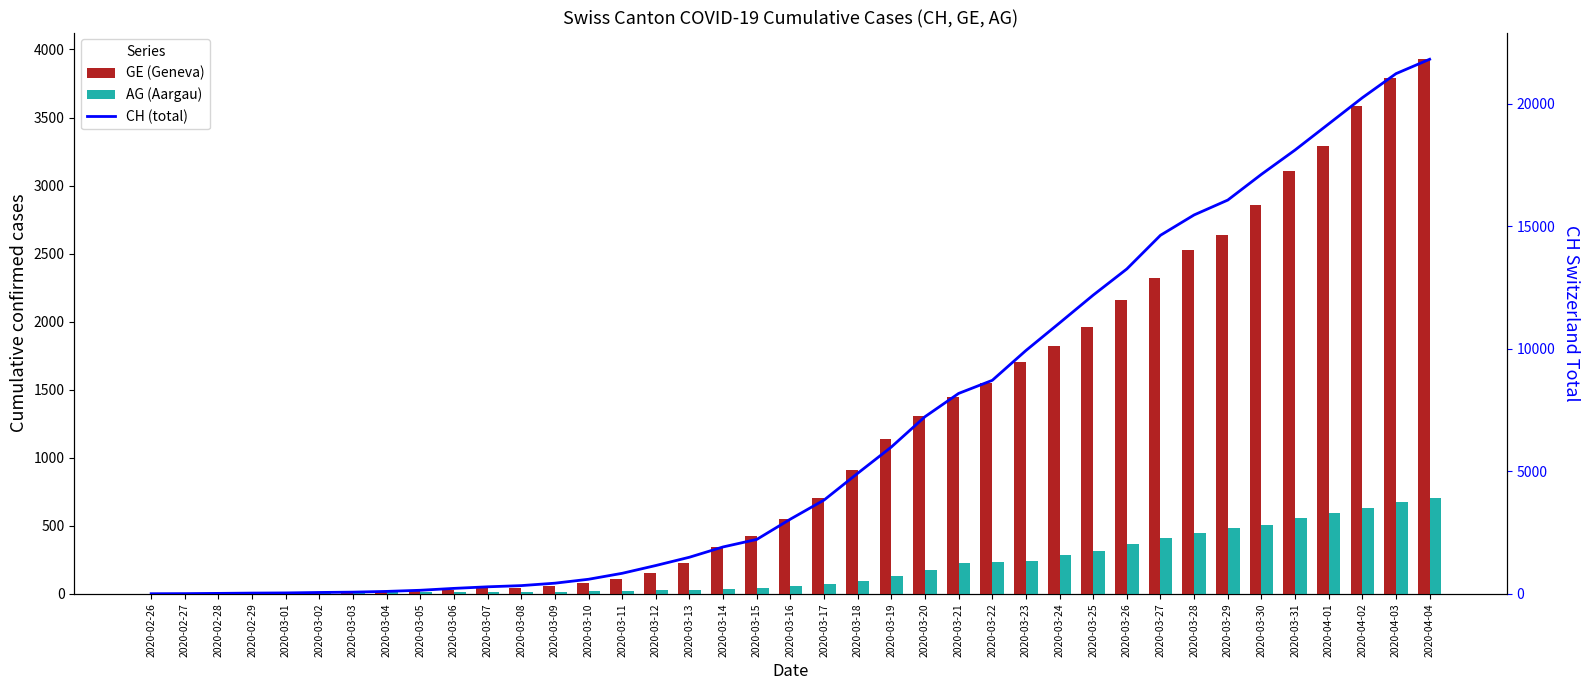

Which series has the widest spread of values?

CH (total)